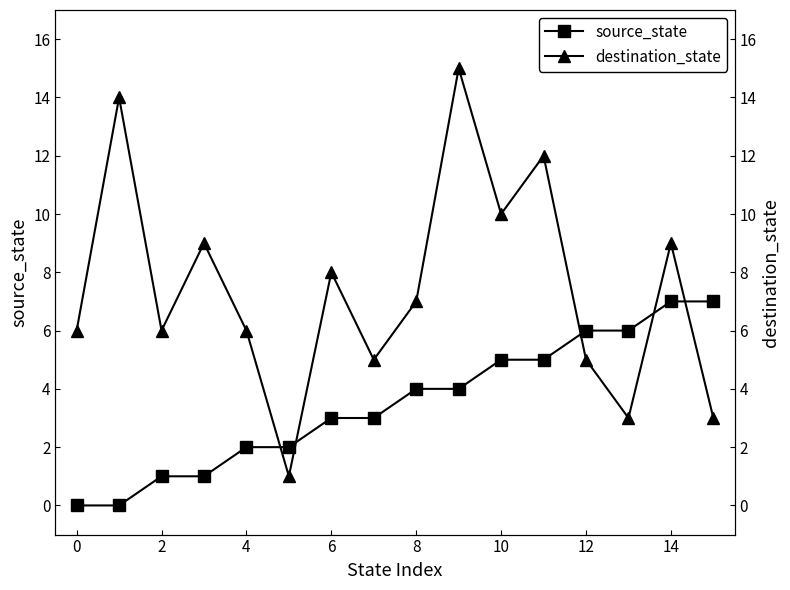

Which has a higher value, 15 or 10?

15